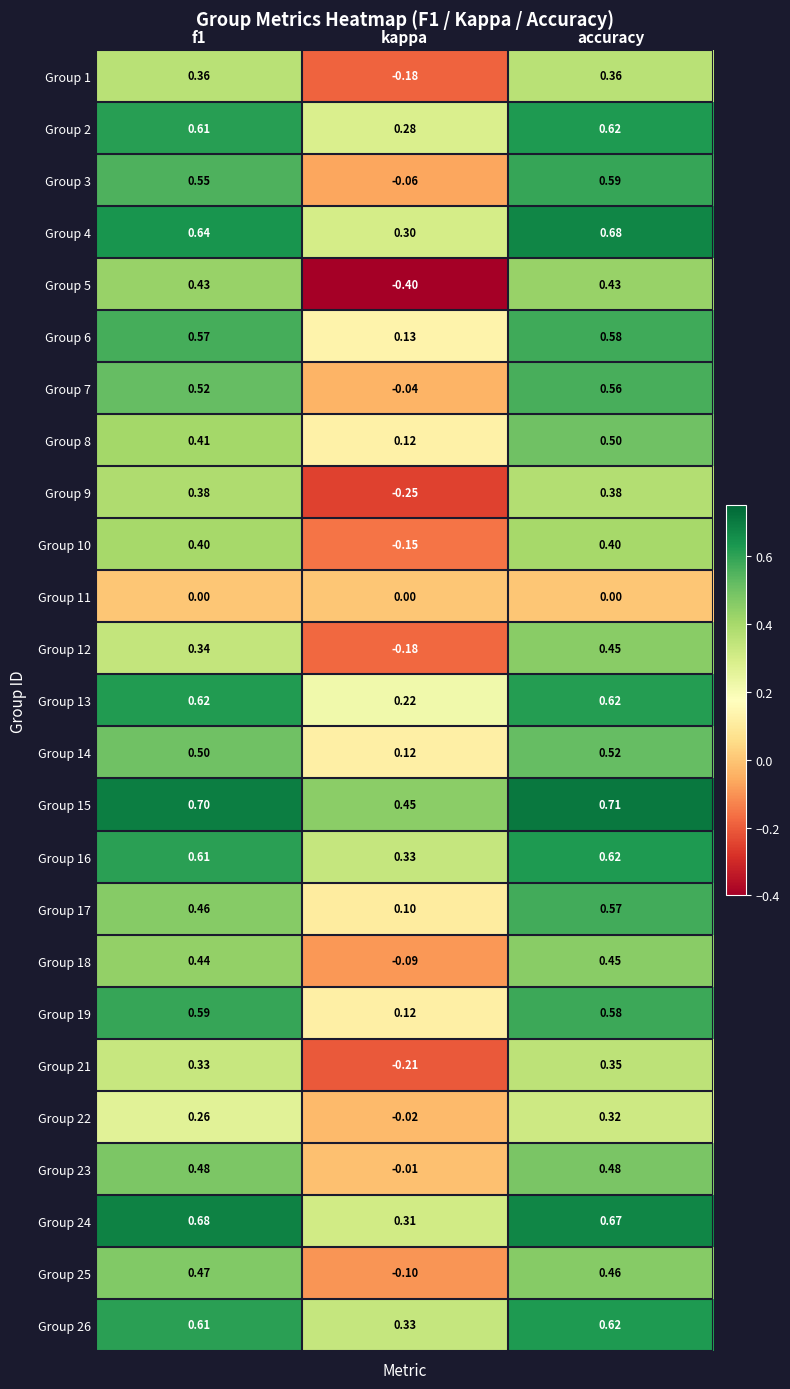

At which category is the sum across all series the highest?

accuracy